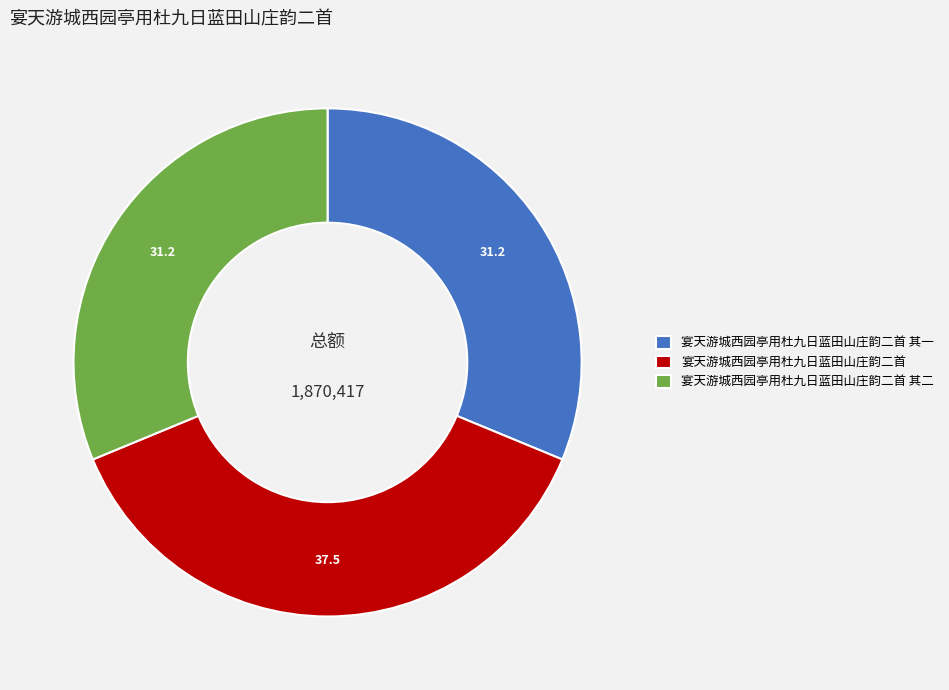

What is the largest slice in the pie chart?

宴天游城西园亭用杜九日蓝田山庄韵二首